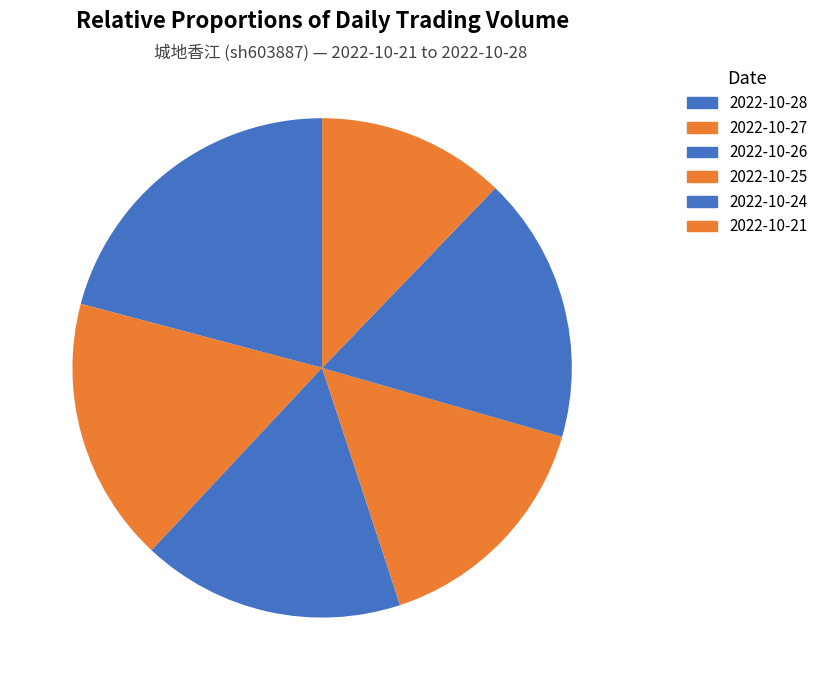

Which slice is the smallest?

2022-10-21